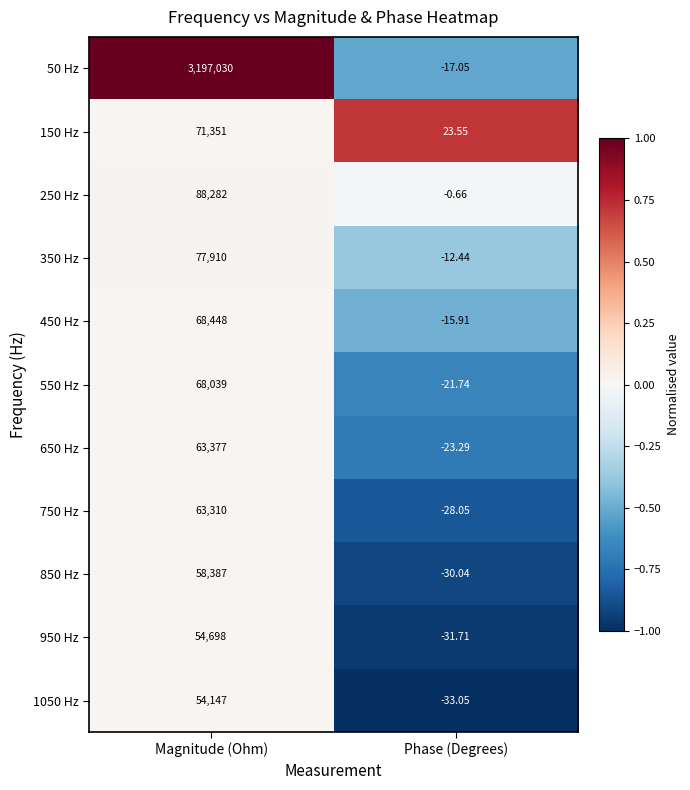

List the series in order of their peak value, highest first.

50 Hz, 250 Hz, 350 Hz, 150 Hz, 450 Hz, 550 Hz, 650 Hz, 750 Hz, 850 Hz, 950 Hz, 1050 Hz